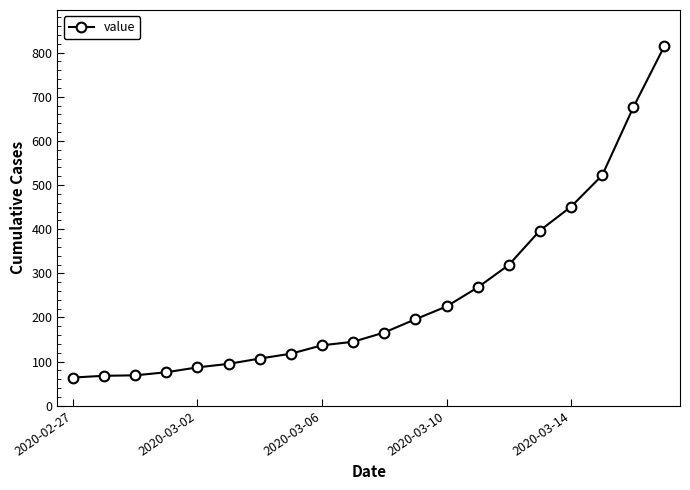

What is the maximum value shown in the chart?

815